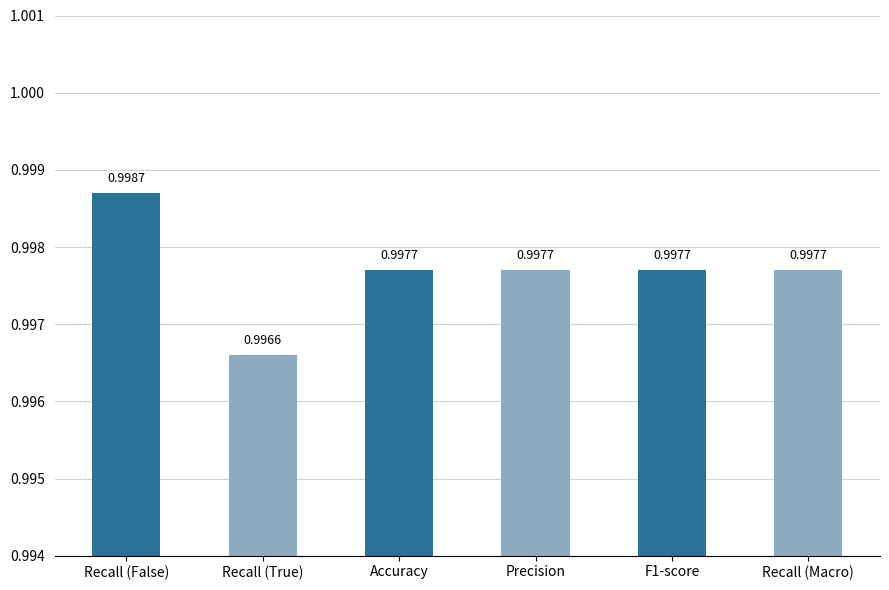

The value at Accuracy is 1.7. True or false?

False